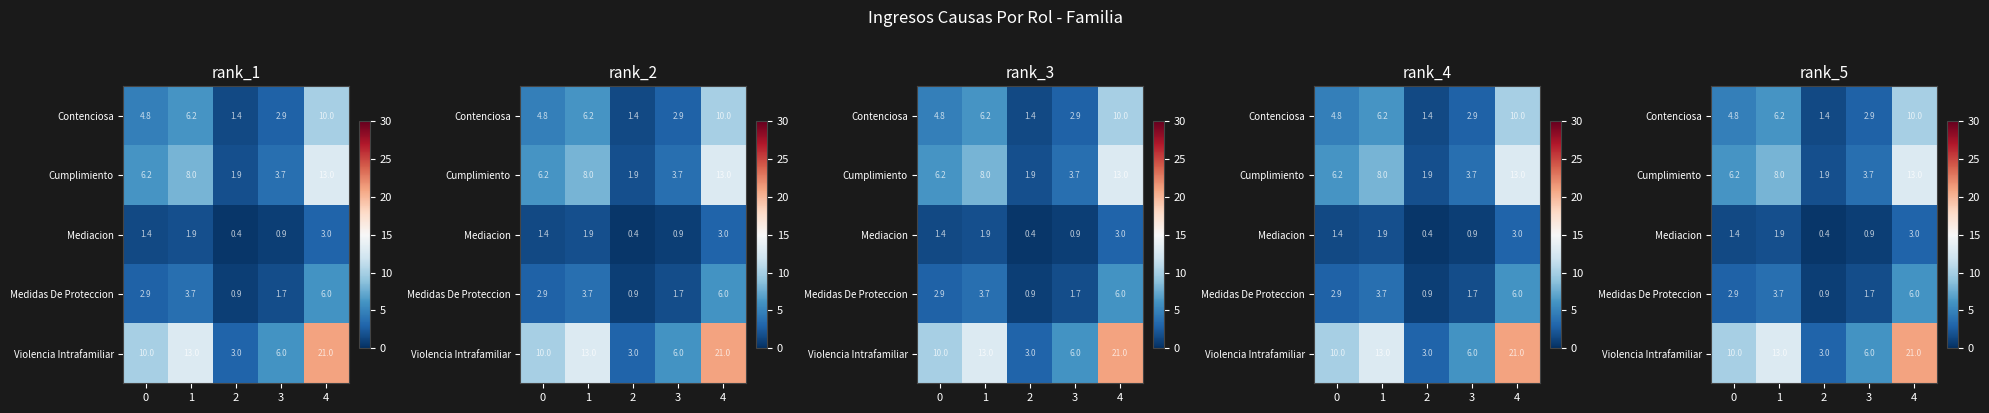

At how many categories does at least one series exceed 10?

2